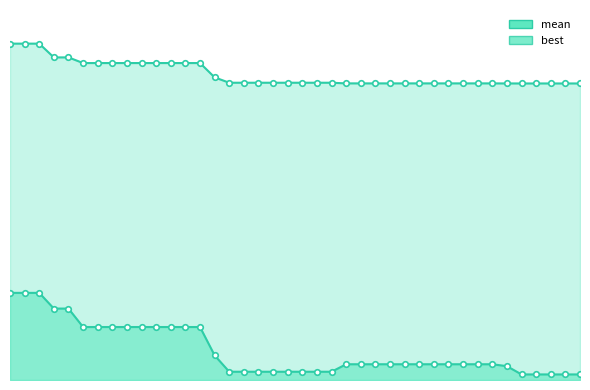

Is it true that the value at 144 is 2.0?

True